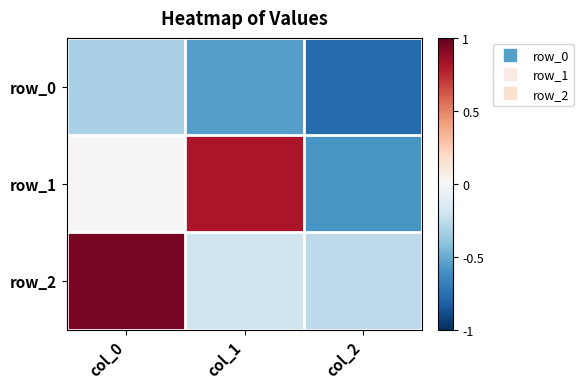

What is the spread (max minus min) of values at col_2?

0.5